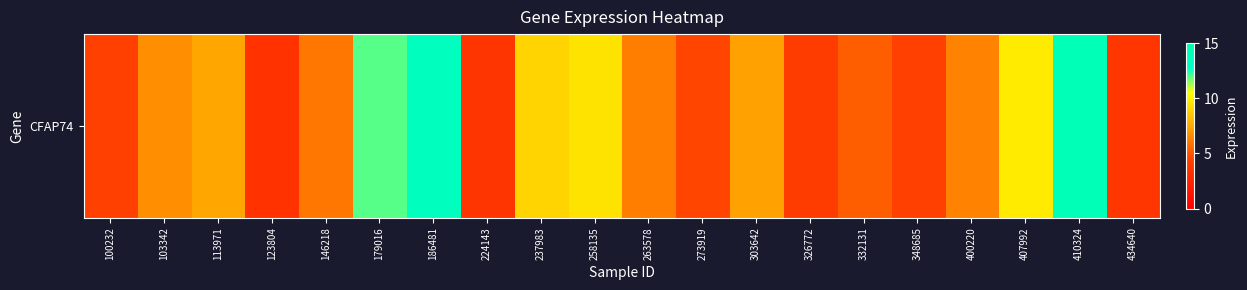

What is the greatest value displayed?

14.1